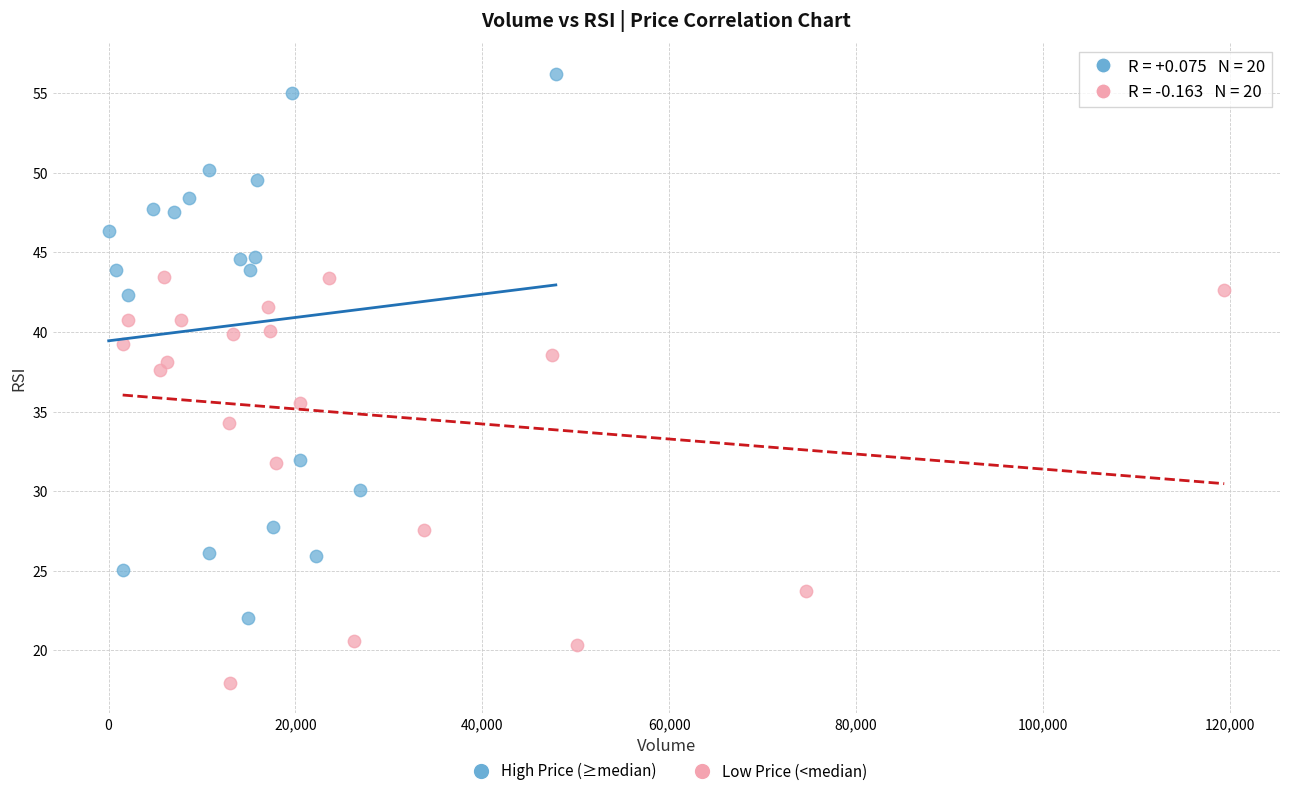

Which series contains the lowest Y value?

Low Price (<median)